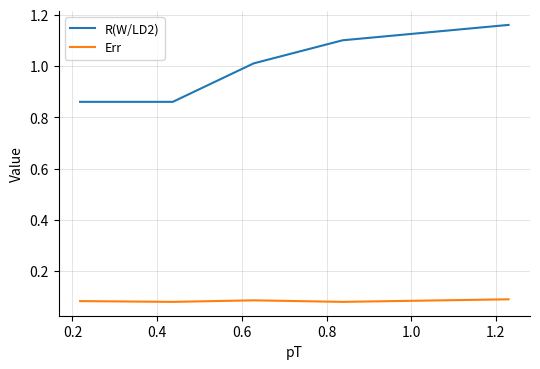

Which series has the widest spread of values?

R(W/LD2)